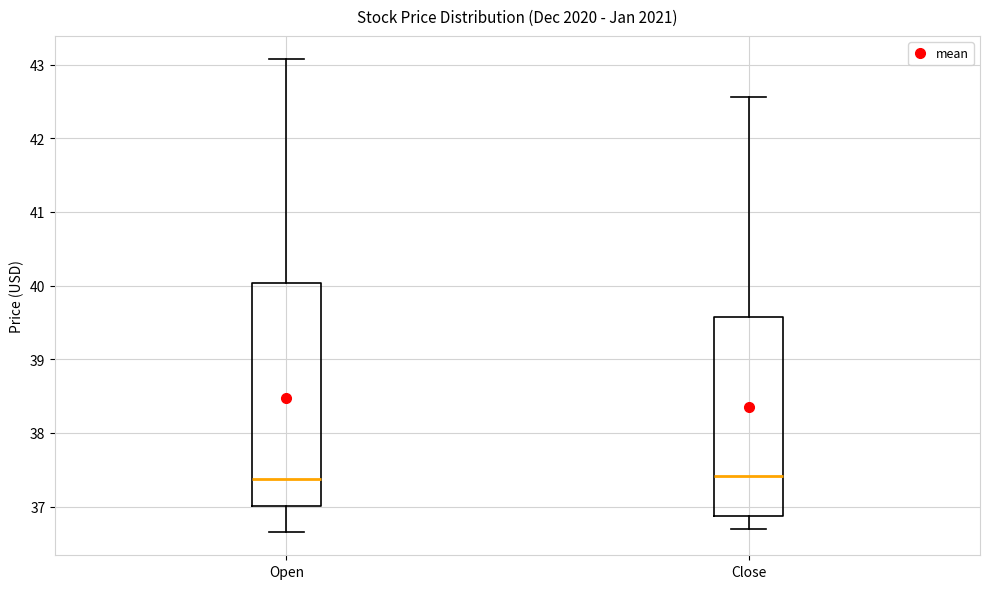

Reading left to right, read every box against the y-axis: the position of its median line, the range the box covers, and the ends of its whiskers. The values are not printed on the chart, so give them approximately, as read against the axis.

Open: median 37.4, box 37.0 to 40.0, whiskers 36.7 to 43.1
Close: median 37.4, box 36.9 to 39.6, whiskers 36.7 to 42.6